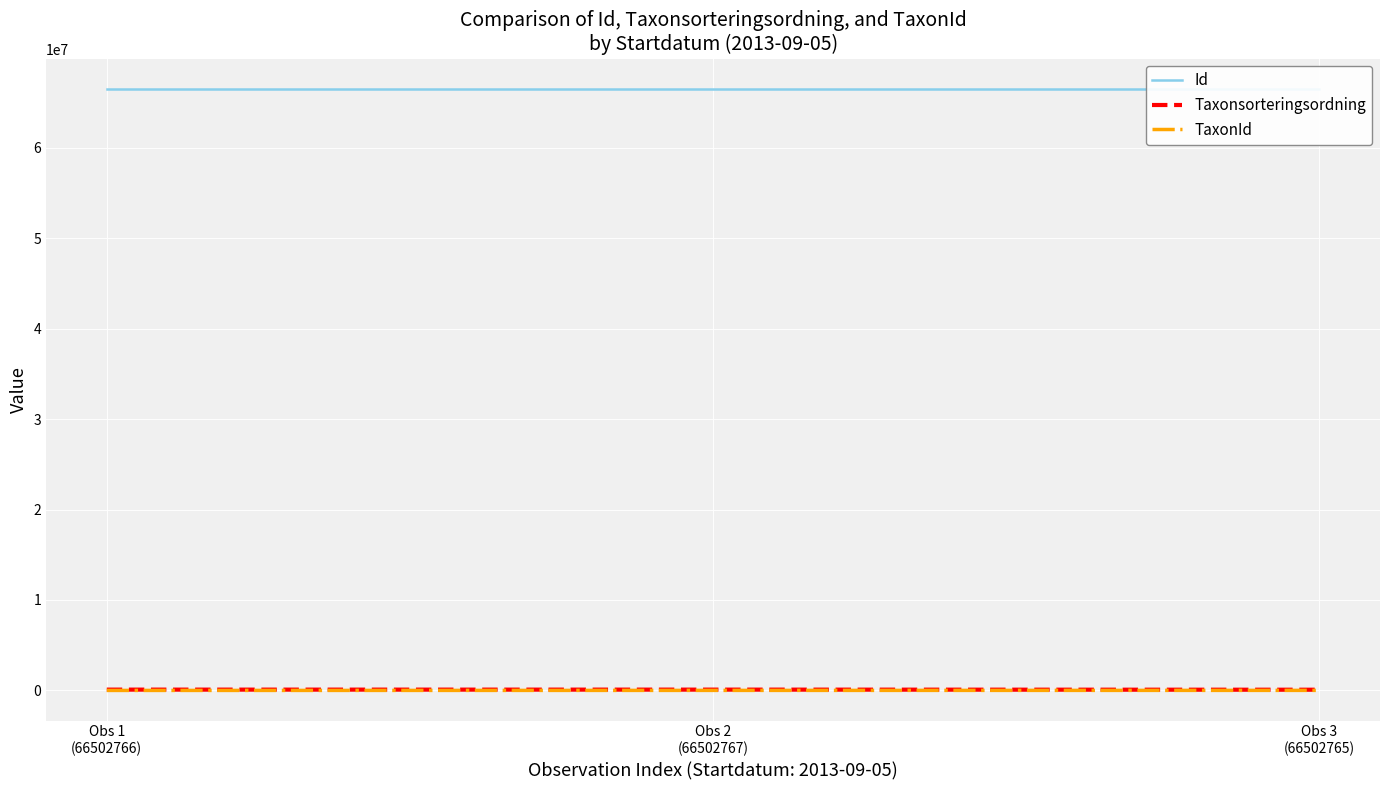

What is the label of the 3rd point from the left?

Obs 3
(66502765)